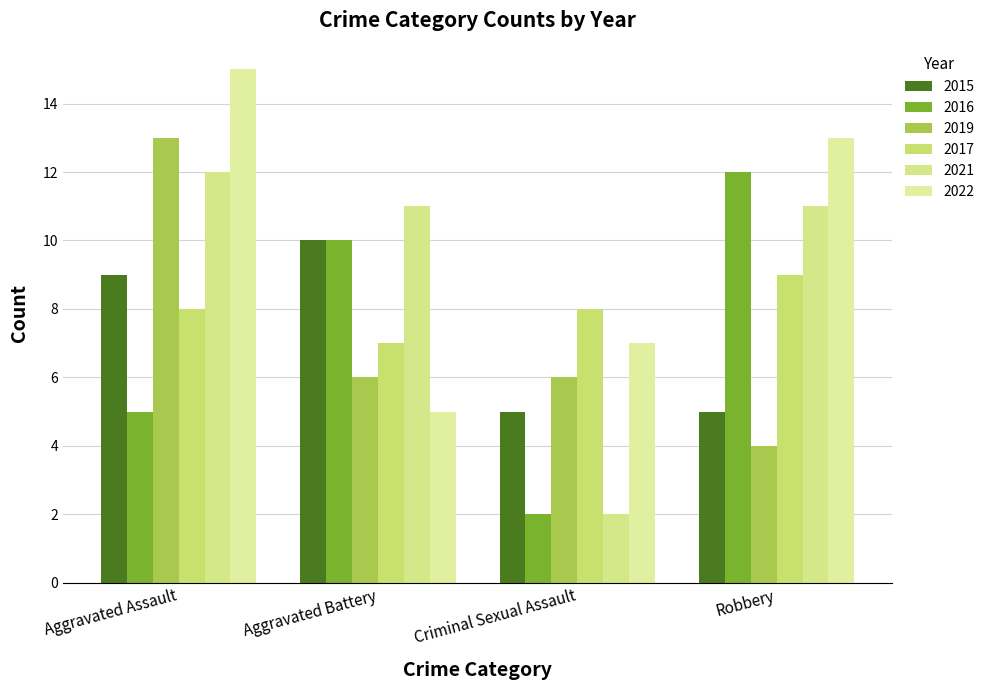

Where does the 2019 series first go above 6?

Aggravated Assault